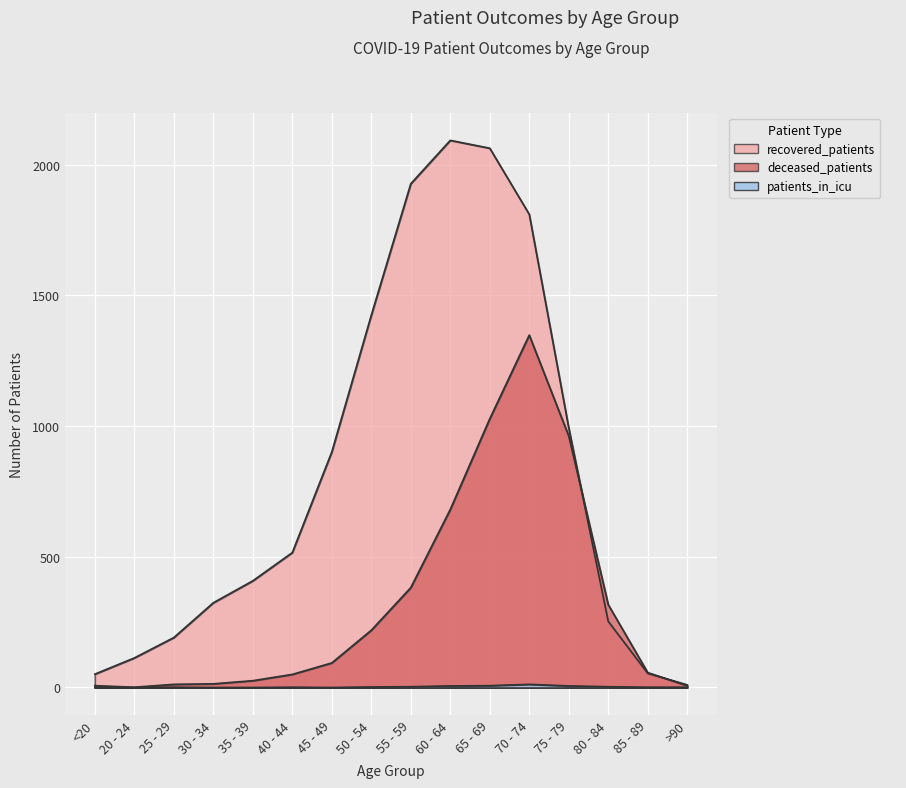

What is the spread (max minus min) of values at 60 - 64?

2087